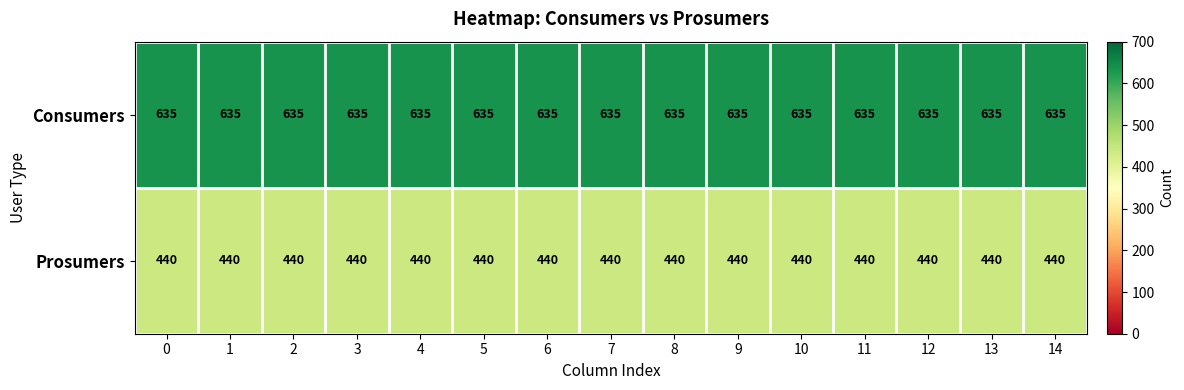

Rank the series by their average value, from highest to lowest.

Consumers, Prosumers